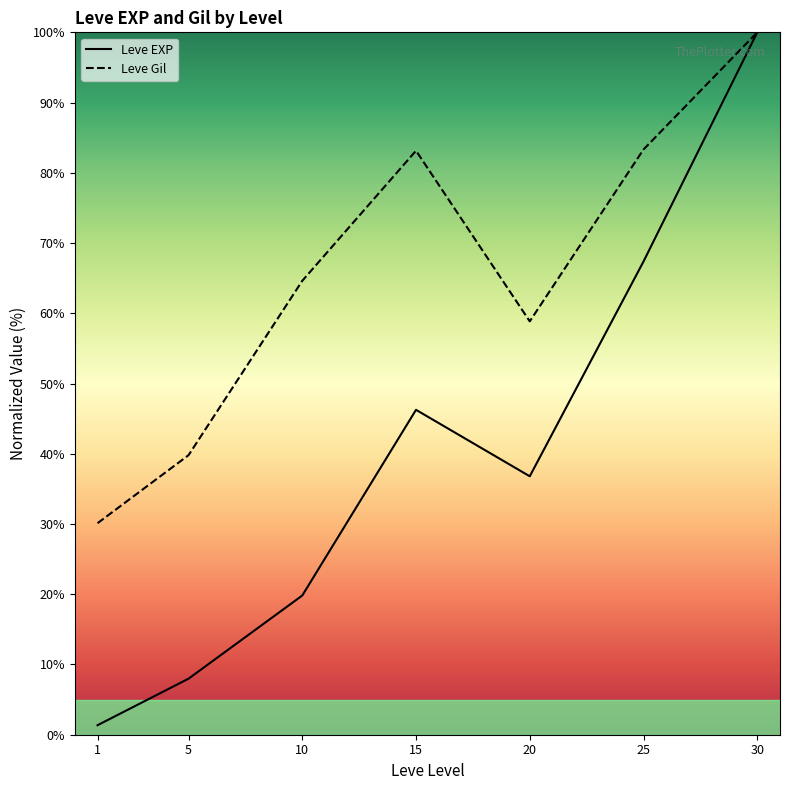

What is the minimum value for Leve EXP?

1.4